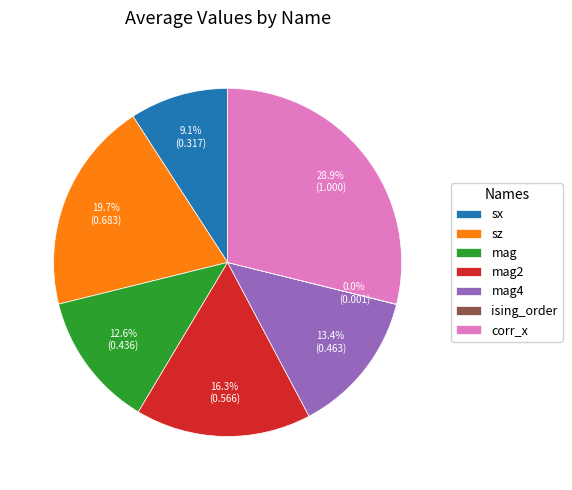

Is the sum of mag2 and corr_x greater than half?

No